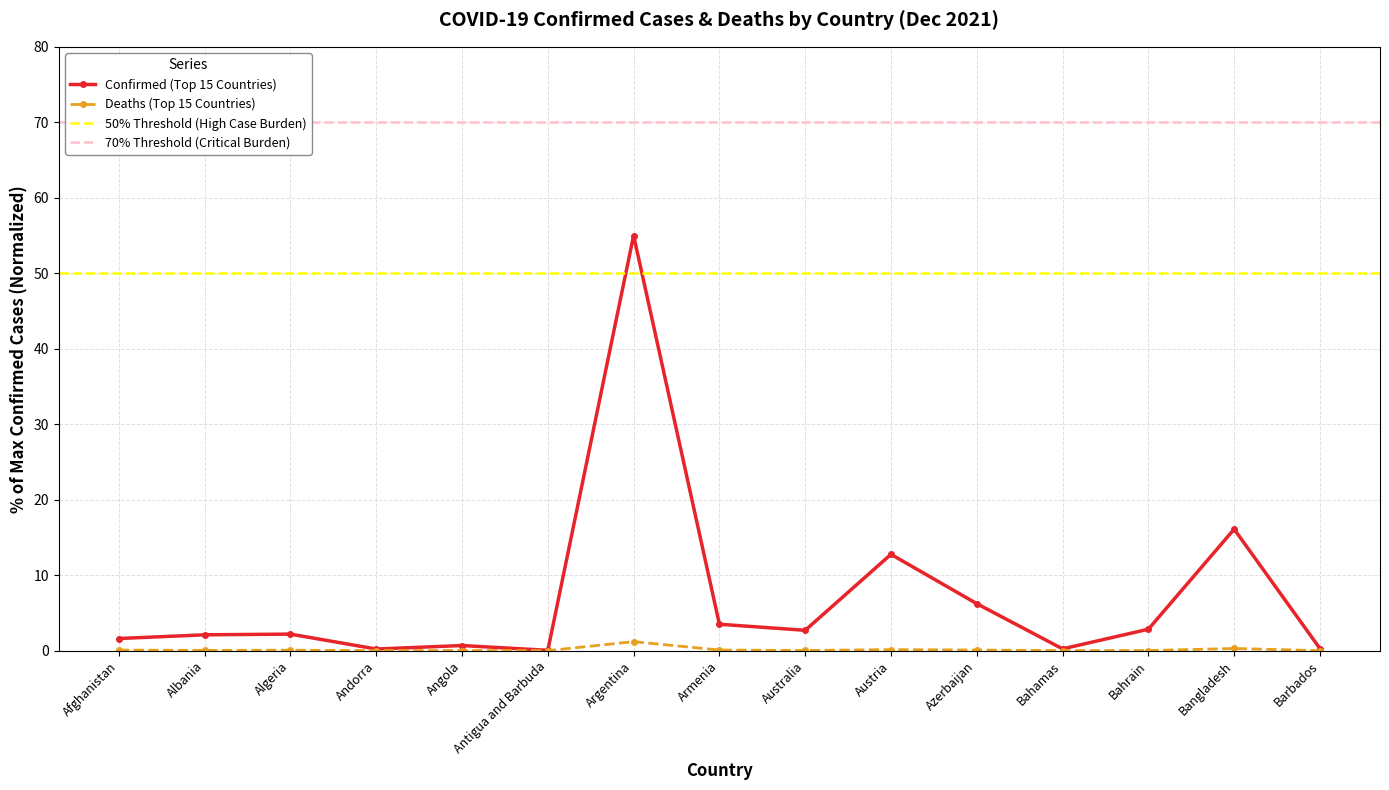

True or false: Deaths (Top 15 Countries) has more than 1 interior local peaks.

True